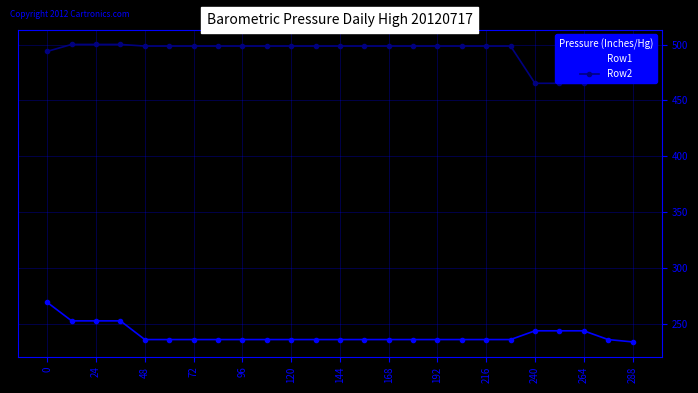

Reading left to right, what are all the values shown in this chart?

Row1: 269.1	252.6	252.6	252.6	235.8	235.8	235.8	235.8	235.8	235.8	235.8	235.8	235.8	235.8	235.8	235.8	235.8	235.8	235.8	235.8	243.7	243.7	243.7	235.8	233.7
Row2: 493.9	500.1	500.1	500.1	498.6	498.6	498.6	498.6	498.6	498.6	498.6	498.6	498.6	498.6	498.6	498.6	498.6	498.6	498.6	498.6	465.3	465.3	465.3	498.6	470.0